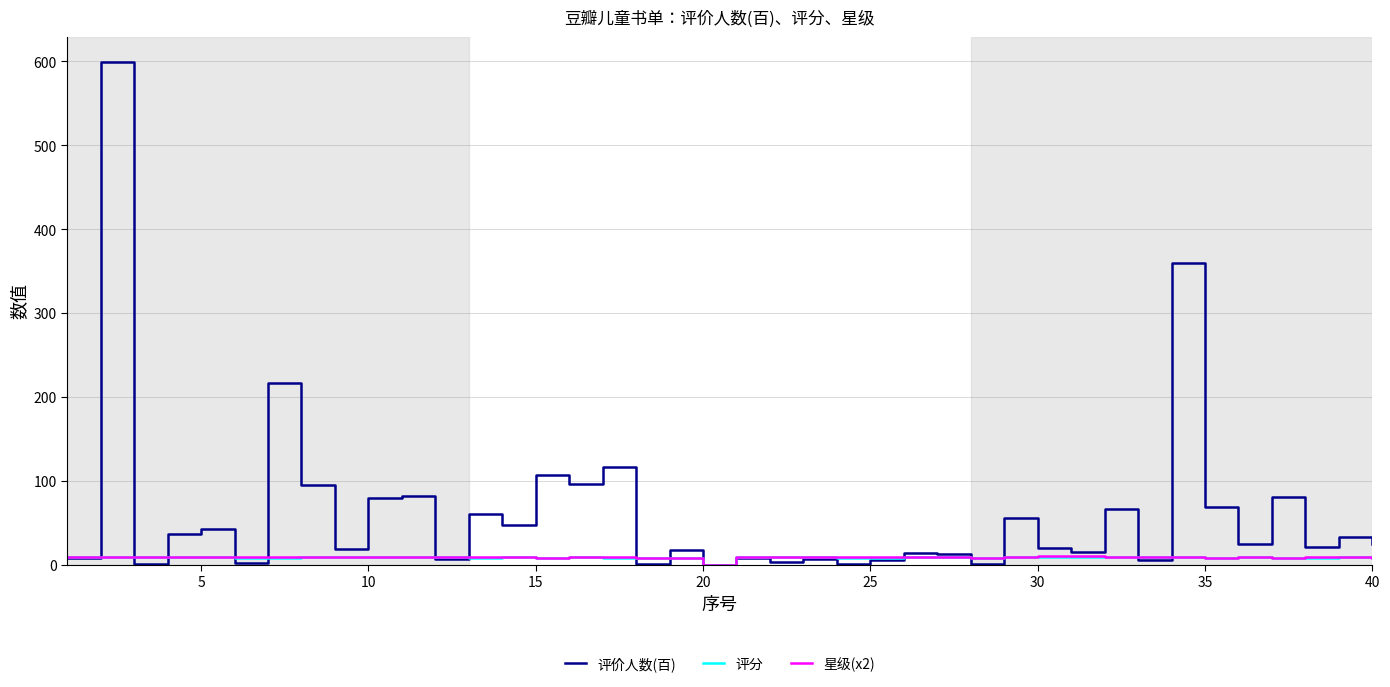

Which series has the largest total across all categories?

评价人数(百)